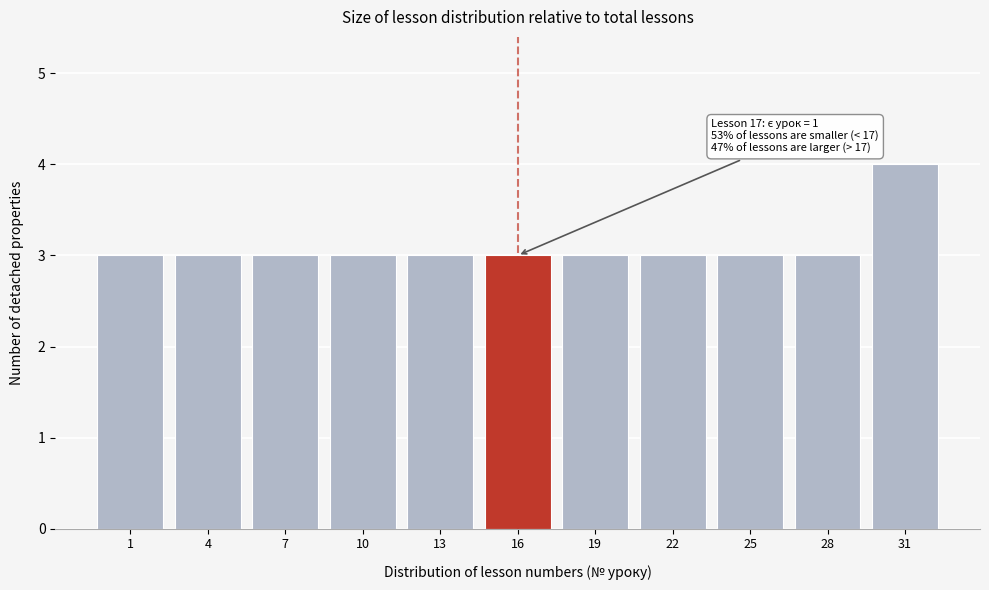

Reading right to left, what are all the values shown in this chart?

31=4	28=3	25=3	22=3	19=3	16=3	13=3	10=3	7=3	4=3	1=3